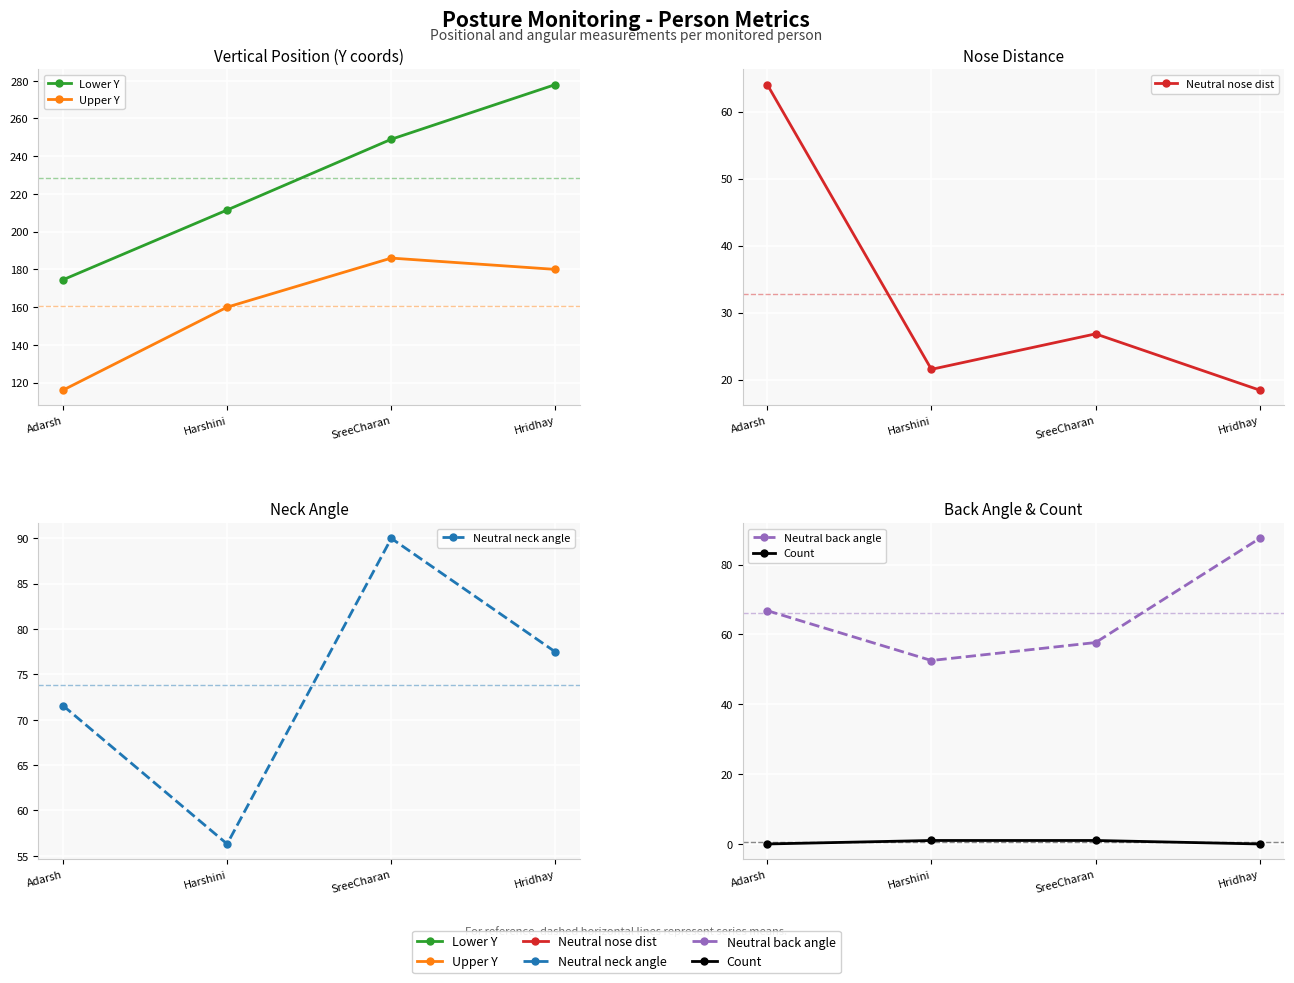

At how many categories does at least one series exceed 156?

4